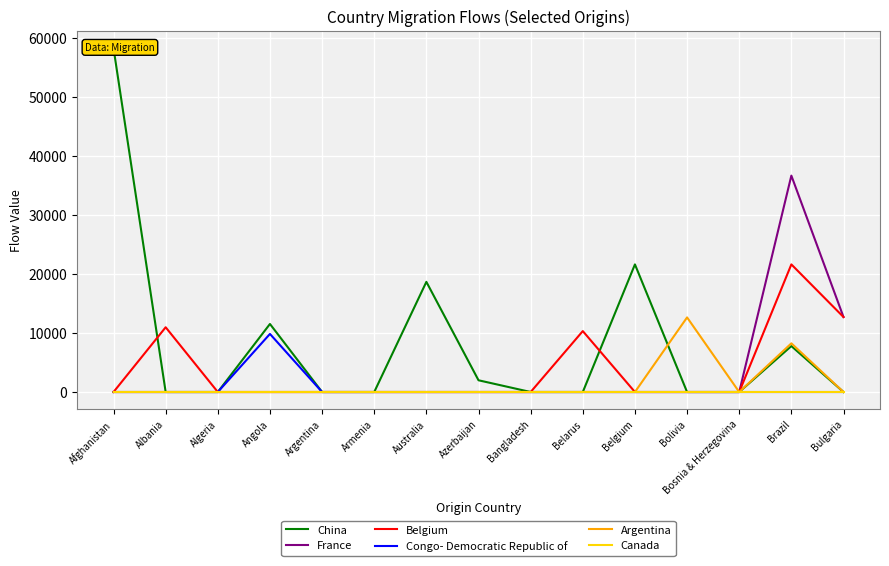

List the series in order of their peak value, highest first.

China, France, Belgium, Argentina, Congo- Democratic Republic of, Canada